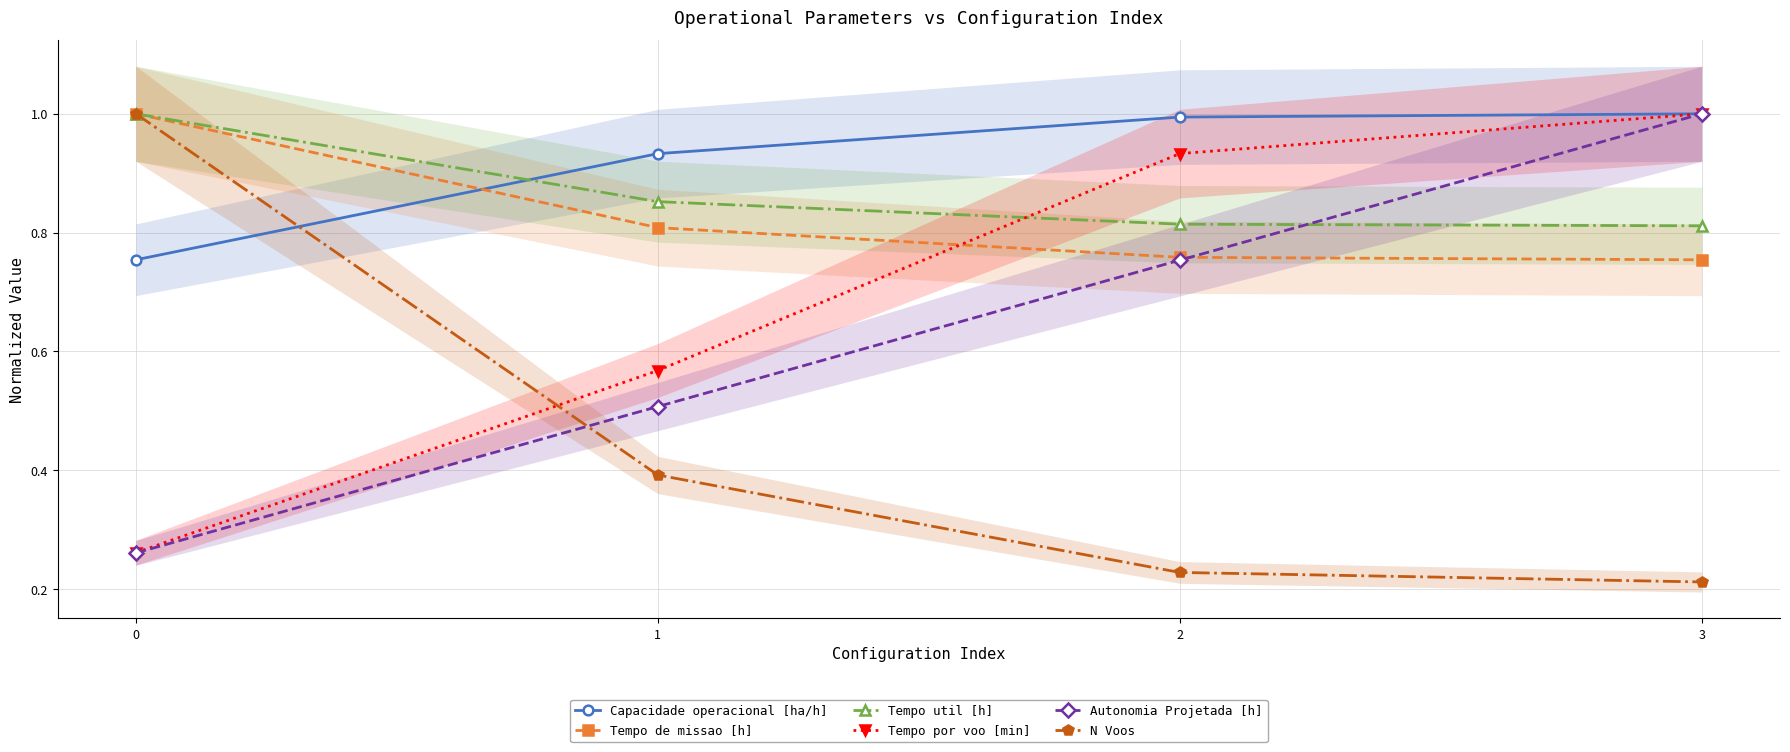

Which has a higher value, 1 or 2?

2